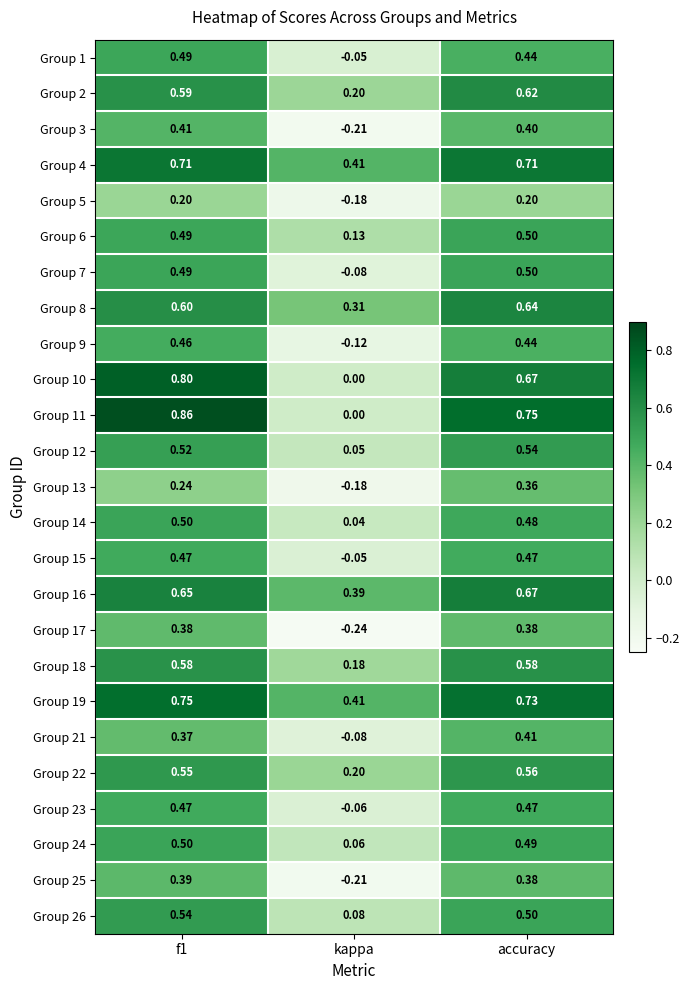

Where is Group 4 nearest to the value 0?

kappa